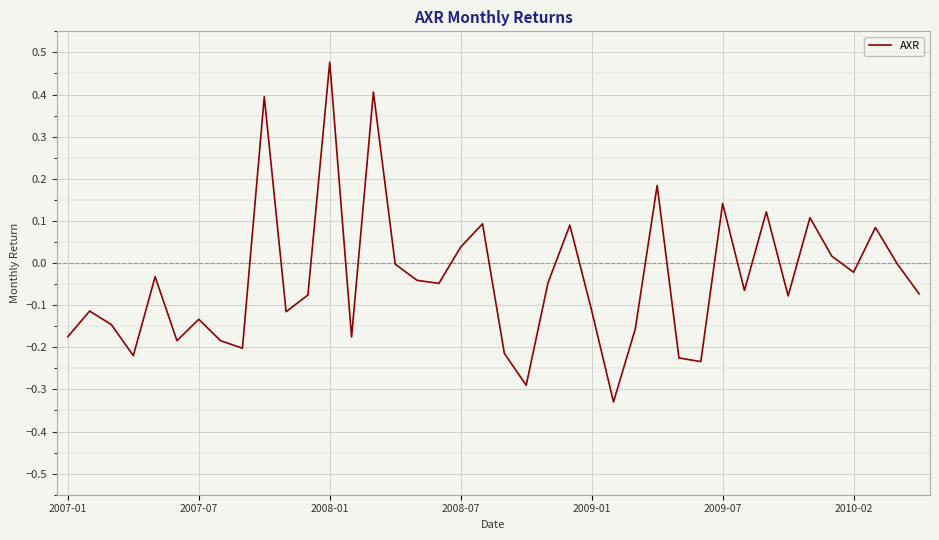

At which label is the value closest to 0?

38